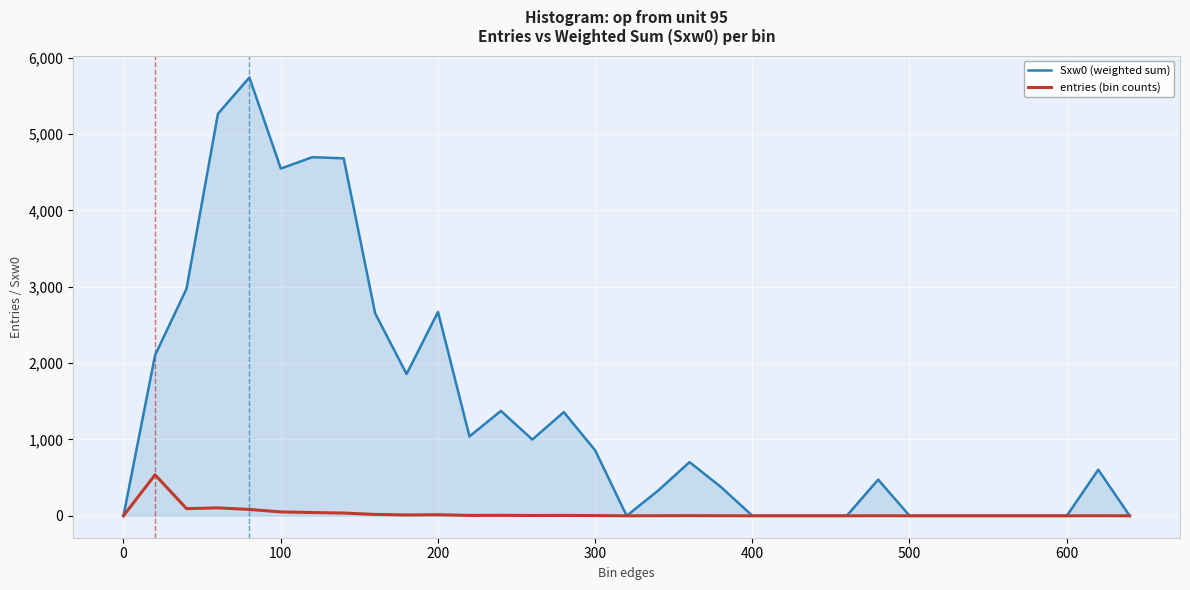

List the series in order of their peak value, highest first.

Sxw0 (weighted sum), entries (bin counts)